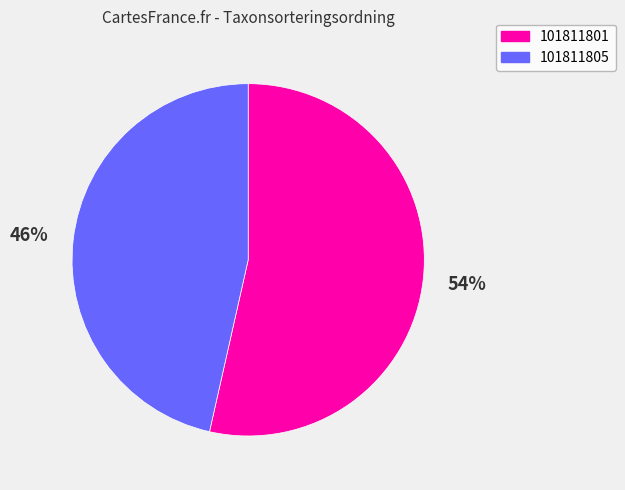

Which category has the biggest portion of the pie?

101811801